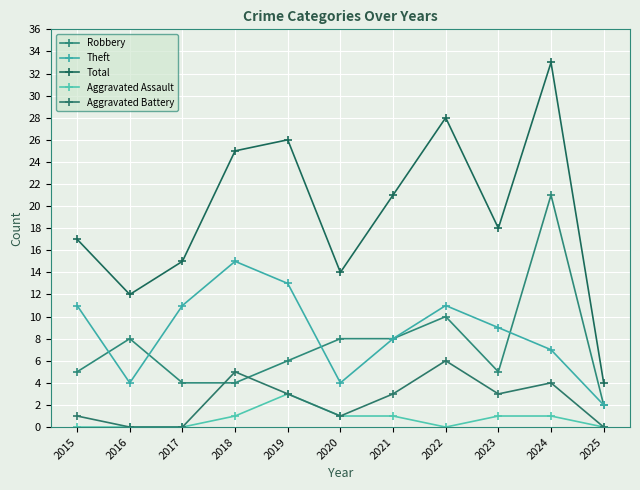

What is the value of the Aggravated Battery point at the 9th from the left?

3